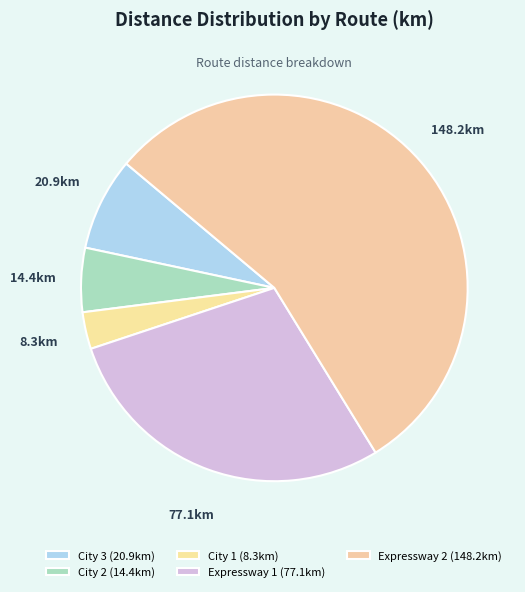

How many slices are in this pie chart?

5